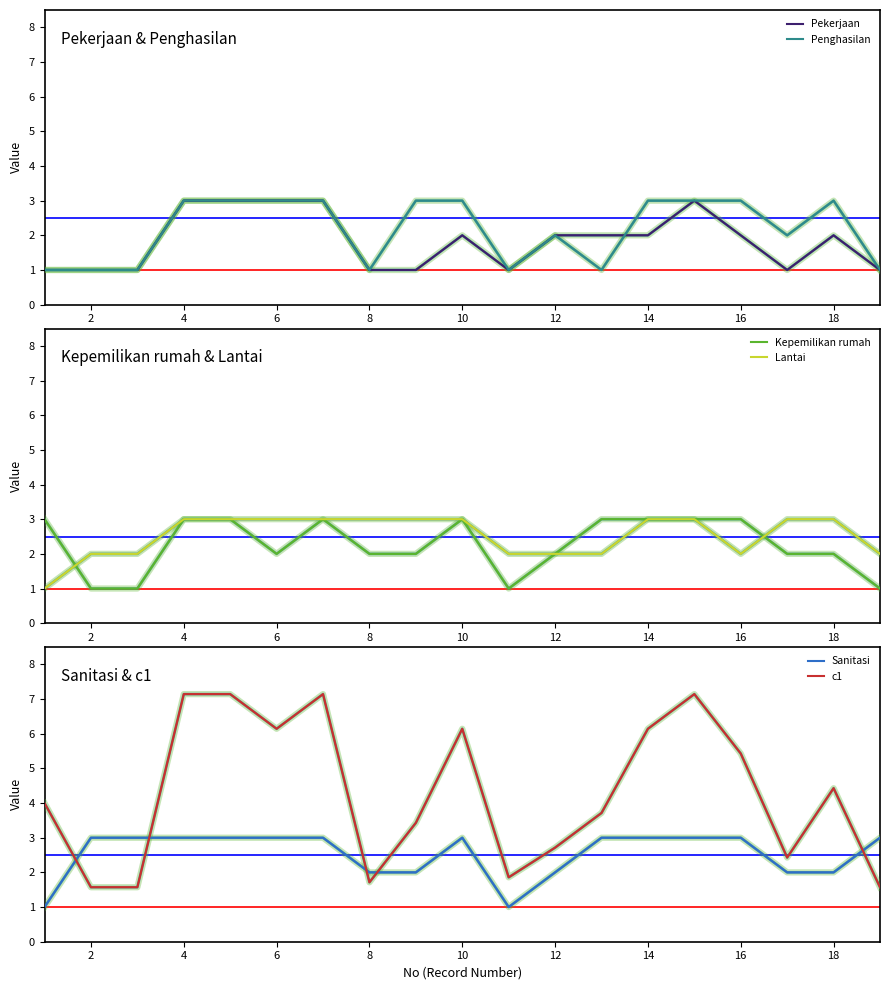

The value of Lantai at 14 is 3.0. True or false?

True